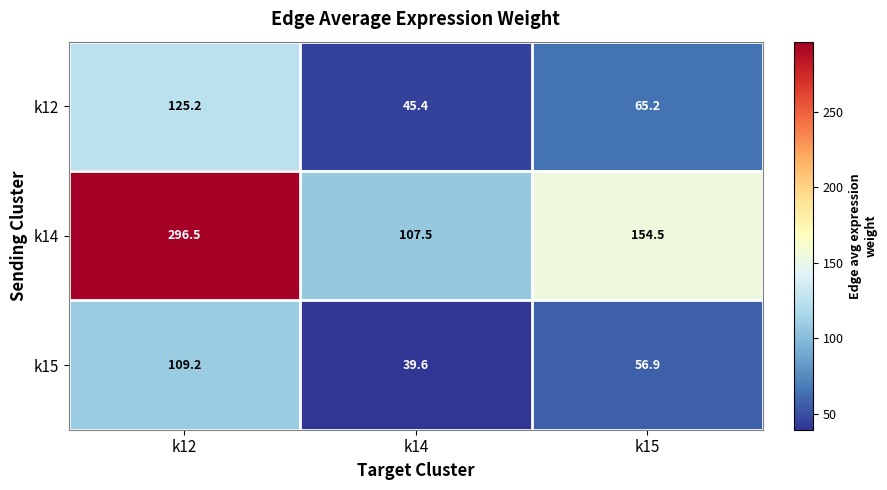

What is the maximum value for k15?

109.2